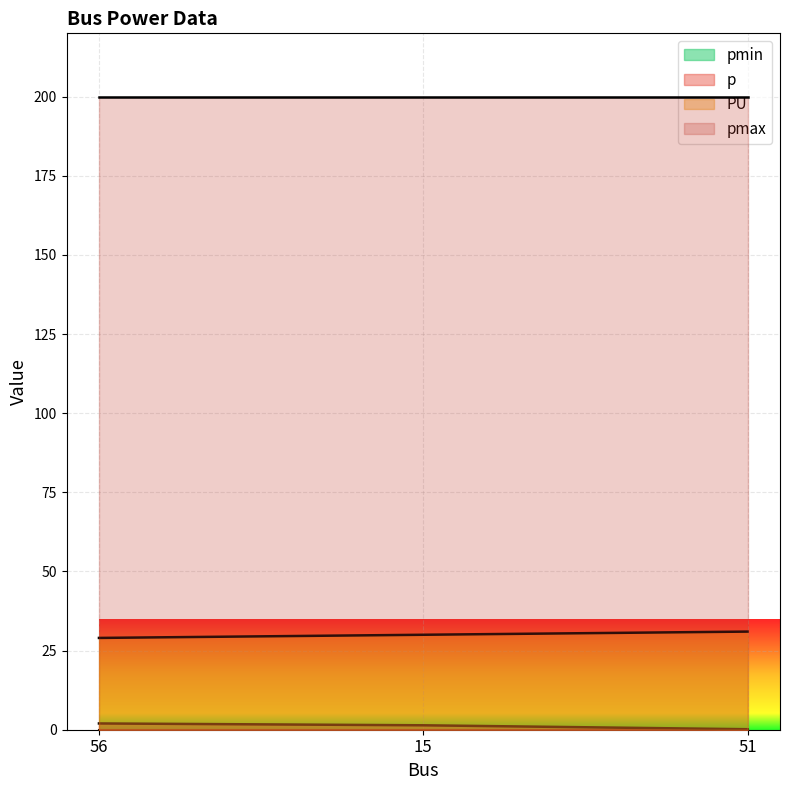

What is the difference between the PU values at 15 and 56?

1.0